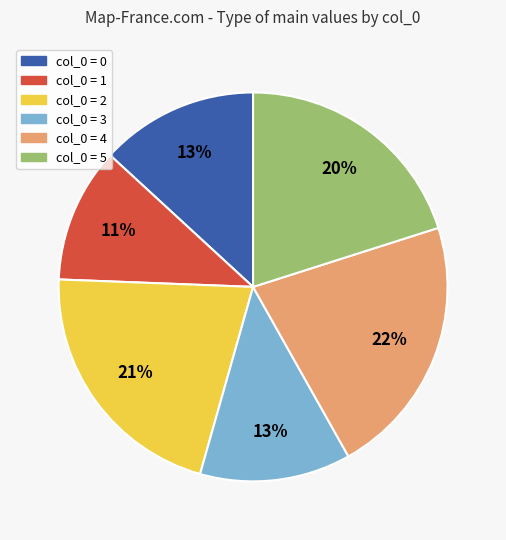

Count the number of slices in the pie.

6